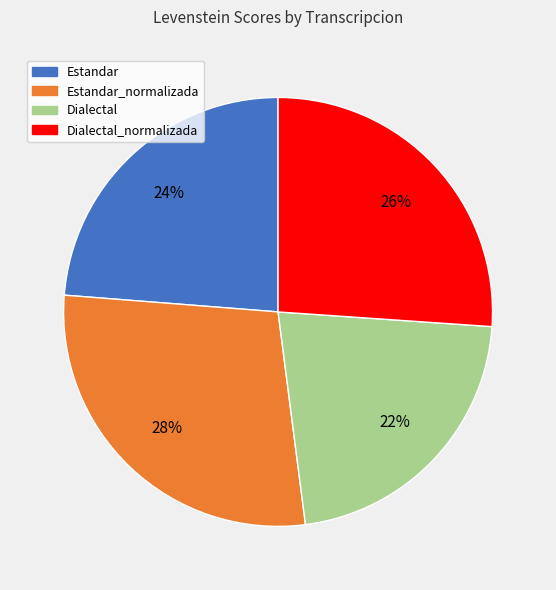

Is there any slice that represents more than half of the pie?

No